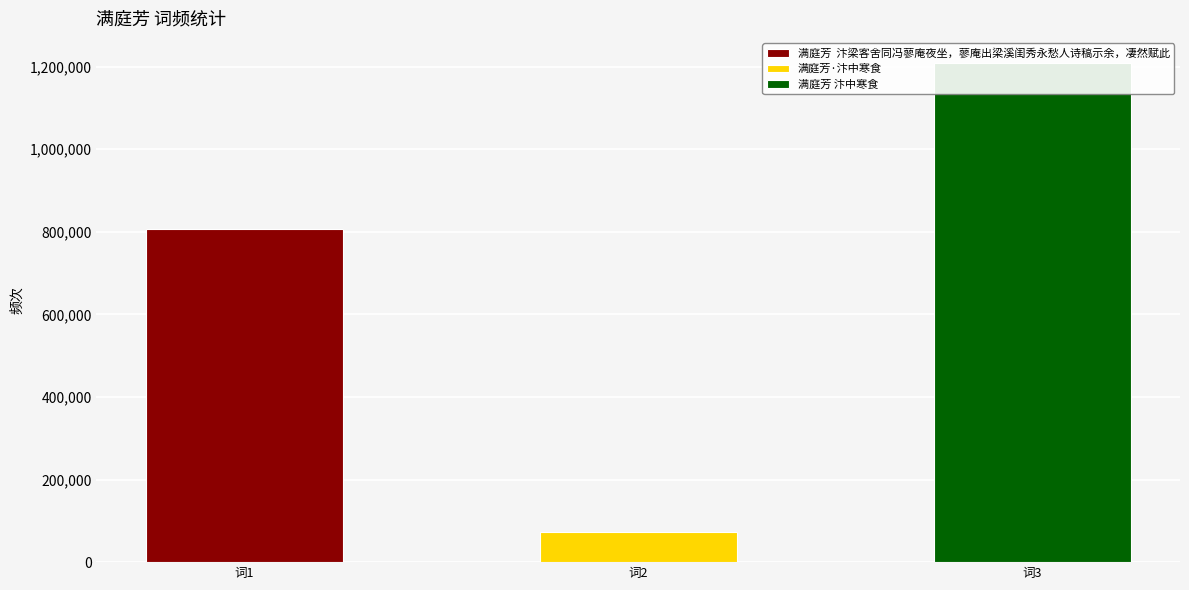

What is the average value?

696608